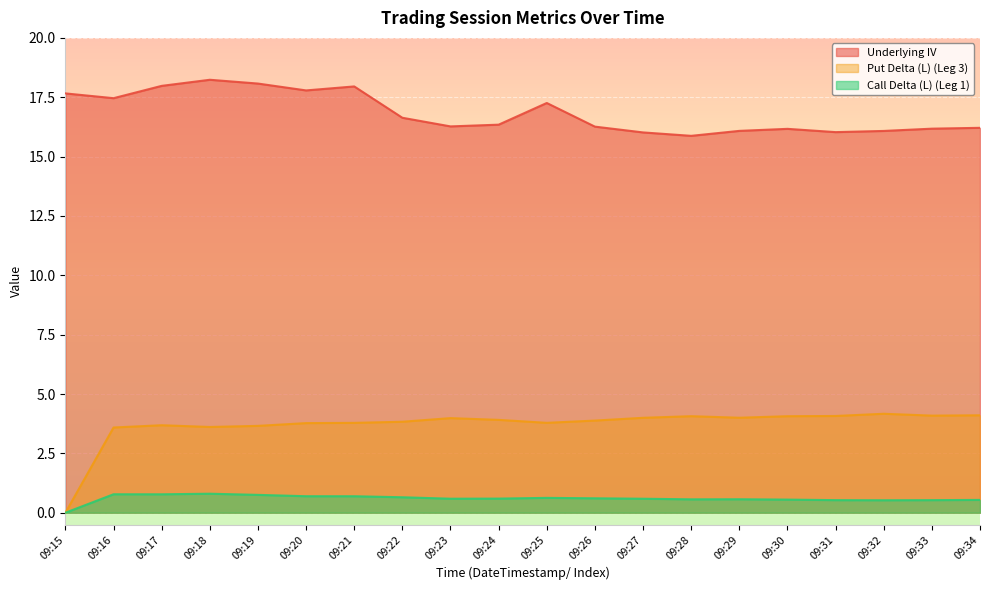

True or false: Underlying IV and Call Delta (L) (Leg 1) intersect in this chart.

False